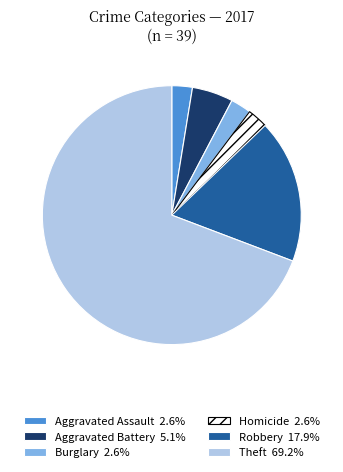

Is there a majority slice in this chart?

Yes